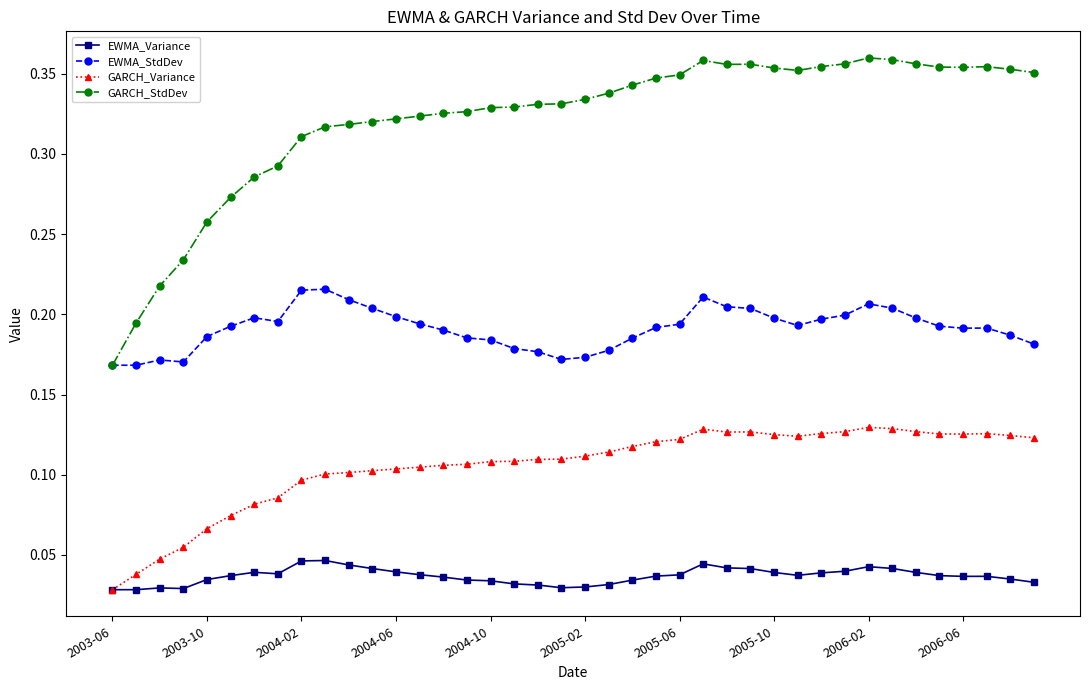

True or false: GARCH_StdDev has more than 2 interior local peaks.

True